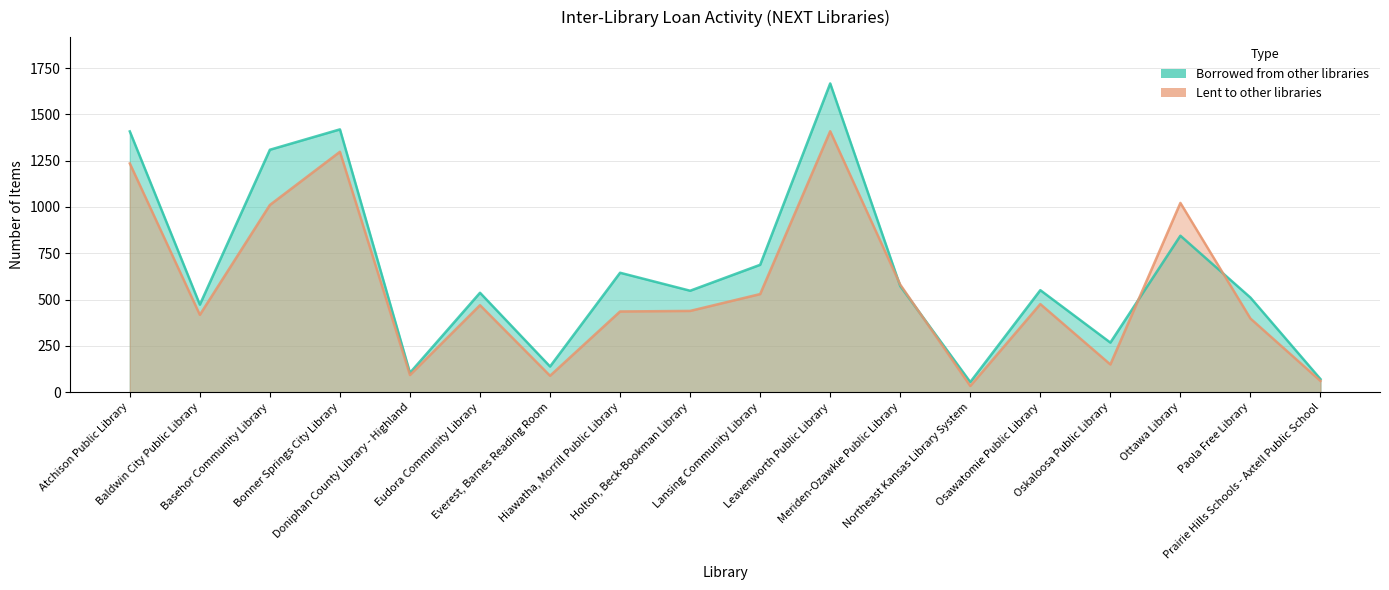

Reading left to right, transcribe all the data shown in this chart.

Borrowed from other libraries: Atchison Public Library=1408	Baldwin City Public Library=473	Basehor Community Library=1309	Bonner Springs City Library=1419	Doniphan County Library - Highland=105	Eudora Community Library=537	Everest, Barnes Reading Room=139	Hiawatha, Morrill Public Library=645	Holton, Beck-Bookman Library=548	Lansing Community Library=688	Leavenworth Public Library=1667	Meriden-Ozawkie Public Library=573	Northeast Kansas Library System=55	Osawatomie Public Library=551	Oskaloosa Public Library=268	Ottawa Library=845	Paola Free Library=511	Prairie Hills Schools - Axtell Public School=71
Lent to other libraries: Atchison Public Library=1235	Baldwin City Public Library=418	Basehor Community Library=1011	Bonner Springs City Library=1298	Doniphan County Library - Highland=93	Eudora Community Library=470	Everest, Barnes Reading Room=89	Hiawatha, Morrill Public Library=436	Holton, Beck-Bookman Library=439	Lansing Community Library=530	Leavenworth Public Library=1409	Meriden-Ozawkie Public Library=581	Northeast Kansas Library System=34	Osawatomie Public Library=476	Oskaloosa Public Library=150	Ottawa Library=1022	Paola Free Library=398	Prairie Hills Schools - Axtell Public School=61